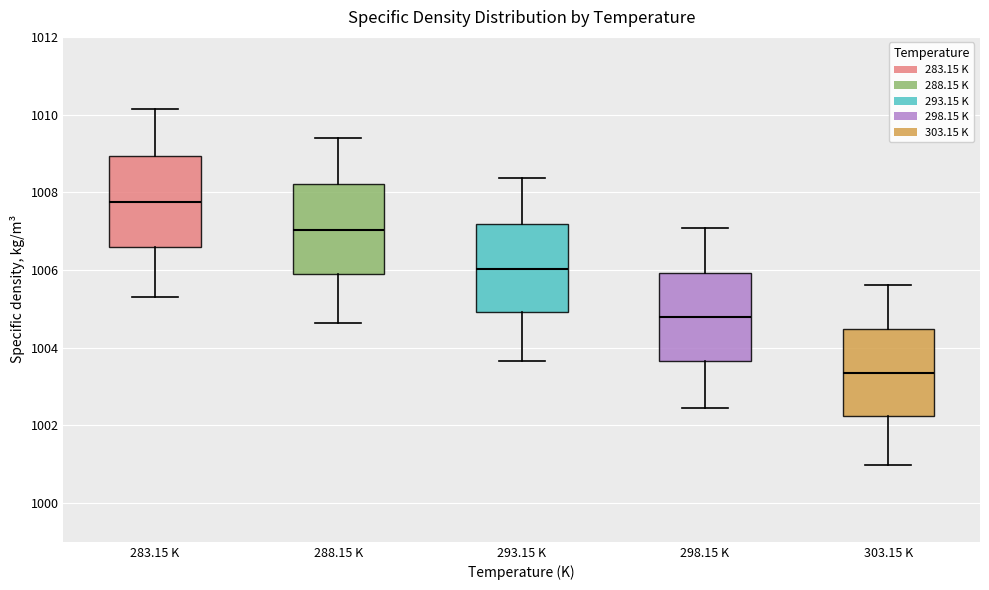

Which box has the lowest median line?

303.15 K